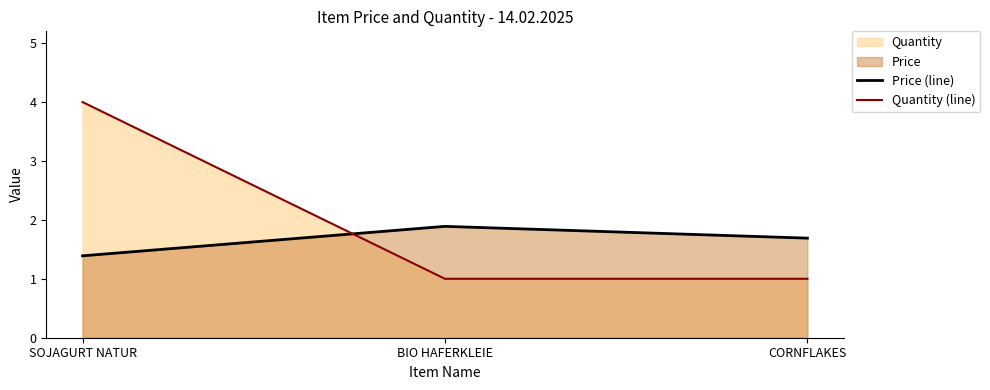

What is the label of the 2nd point from the right?

BIO HAFERKLEIE